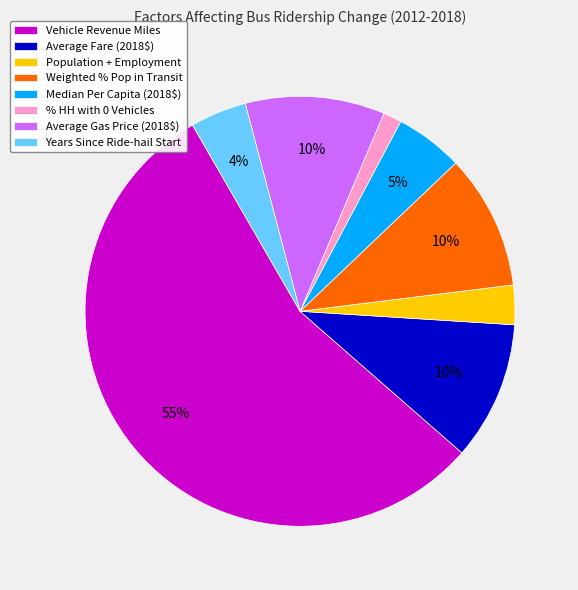

How many slices are in this pie chart?

8